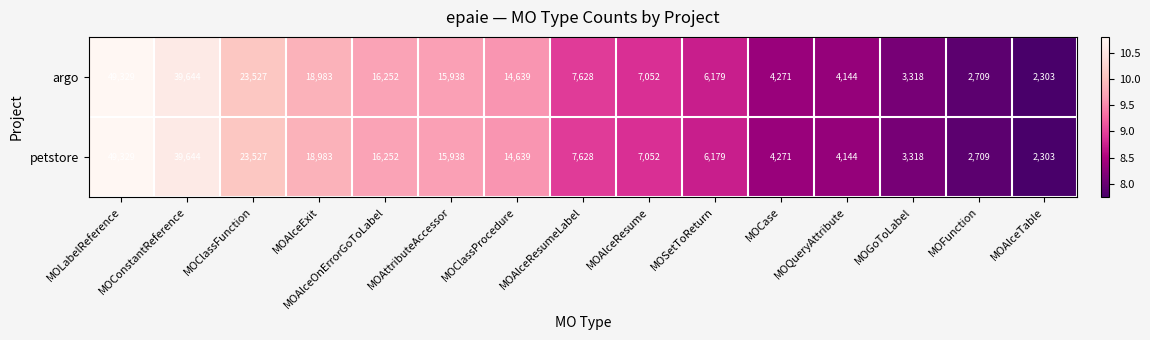

What is the total value across all series at MOAlceOnErrorGoToLabel?

32504